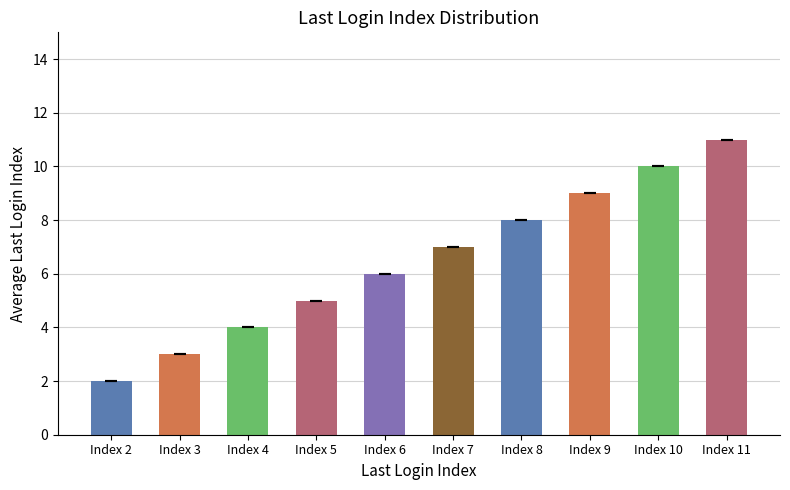

What is the change in value from Index 7 to Index 10?

+3